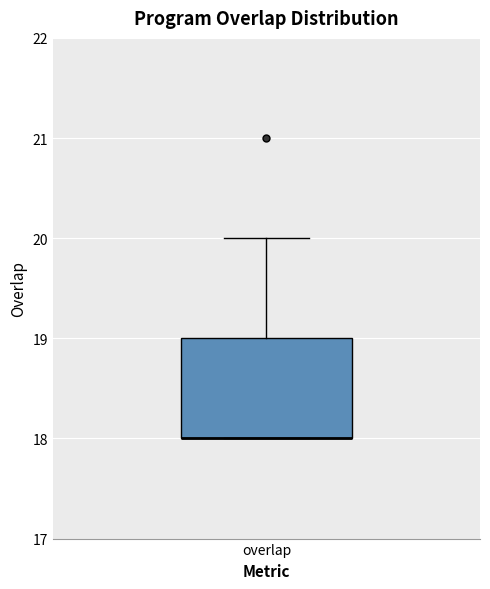

Transcribe this box plot: give where the median line is, the range the box spans, and where the two whiskers end, as read against the y-axis. The values are not printed on the chart, so give them approximately, as read against the axis.

median 18 (drawn on the box's lower edge), box 18 to 19, whiskers 18 to 20